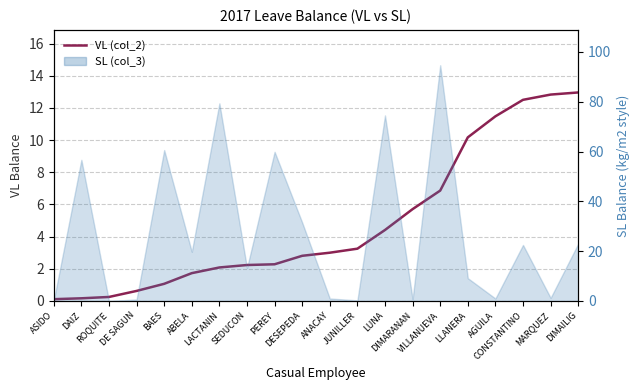

What is the average value?

4.8